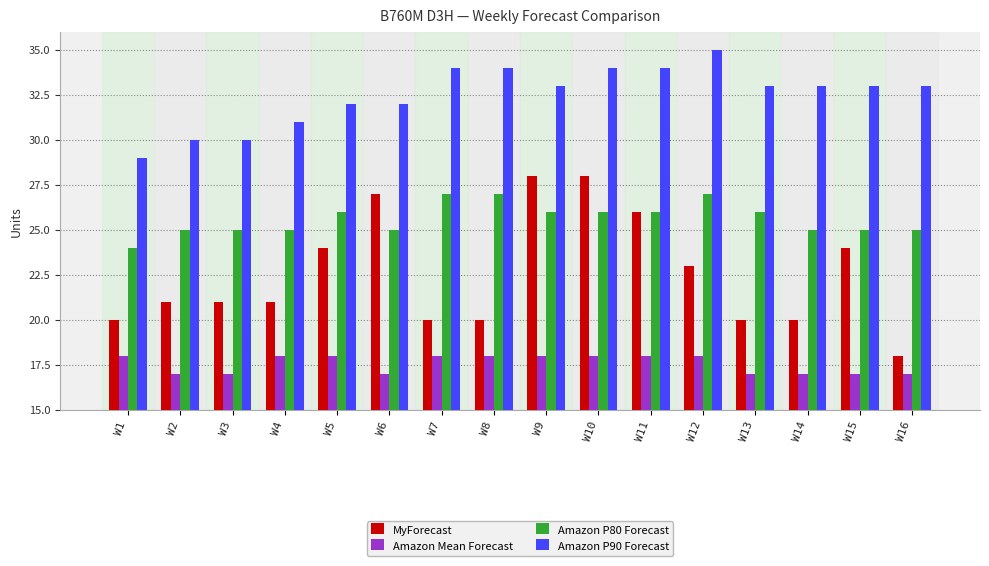

Rank the series by their average value, from highest to lowest.

Amazon P90 Forecast, Amazon P80 Forecast, MyForecast, Amazon Mean Forecast